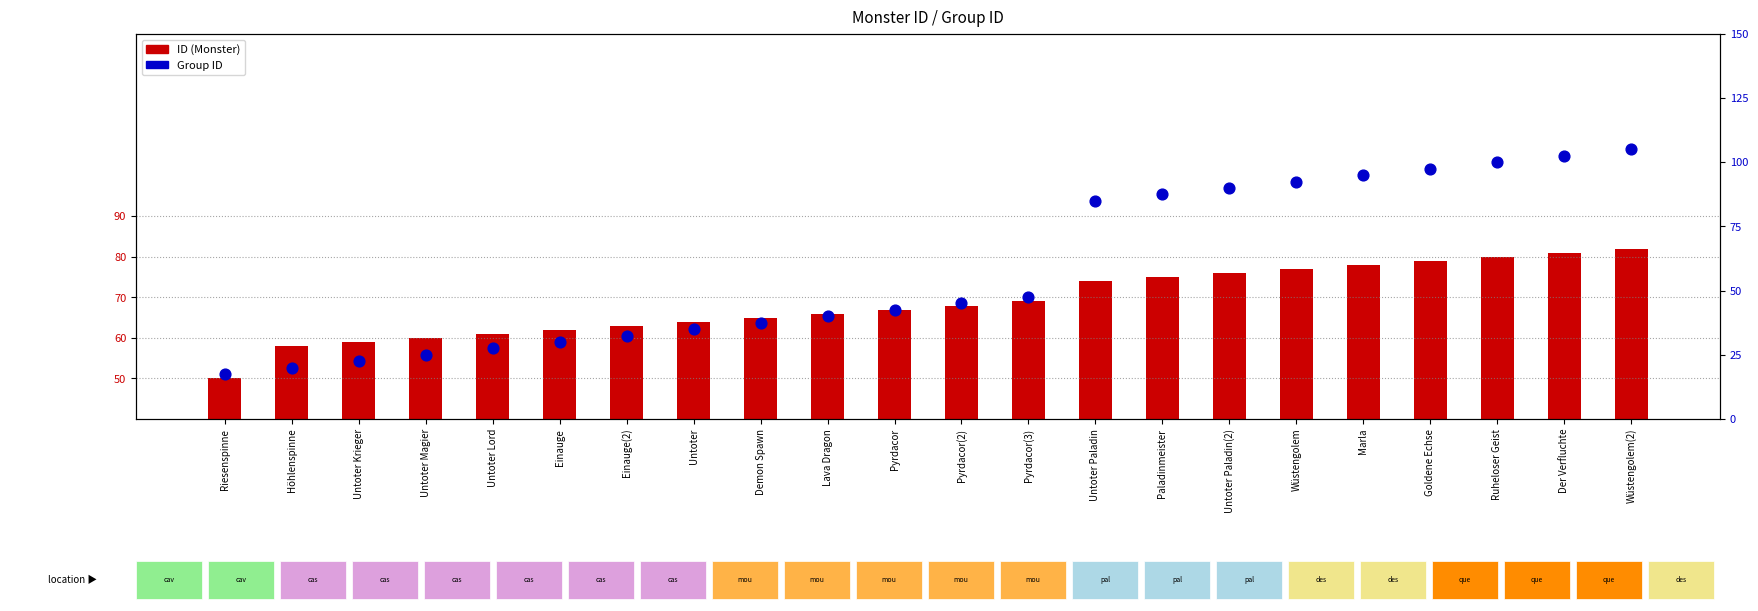

At how many categories does at least one series exceed 110?

9